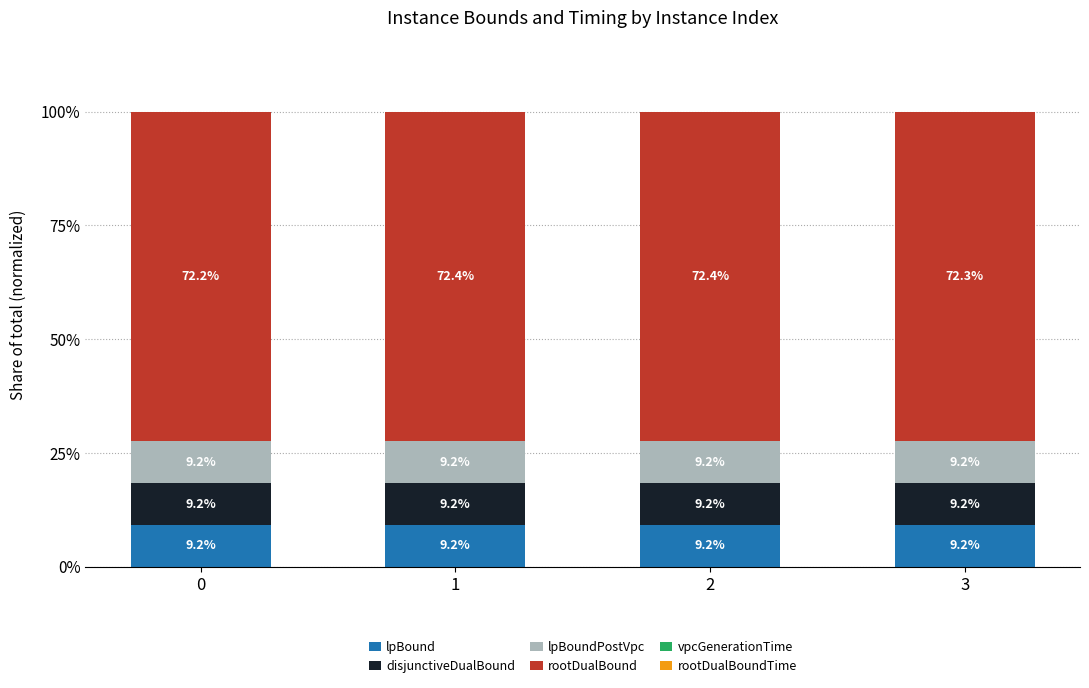

What is the total value across all series at 0?

100.0